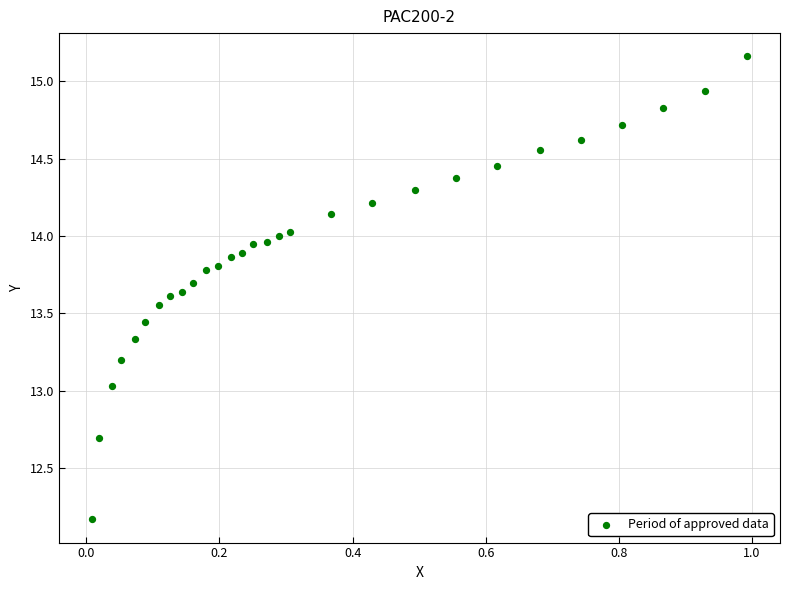

What is the range of Y values (max minus min)?

3.0